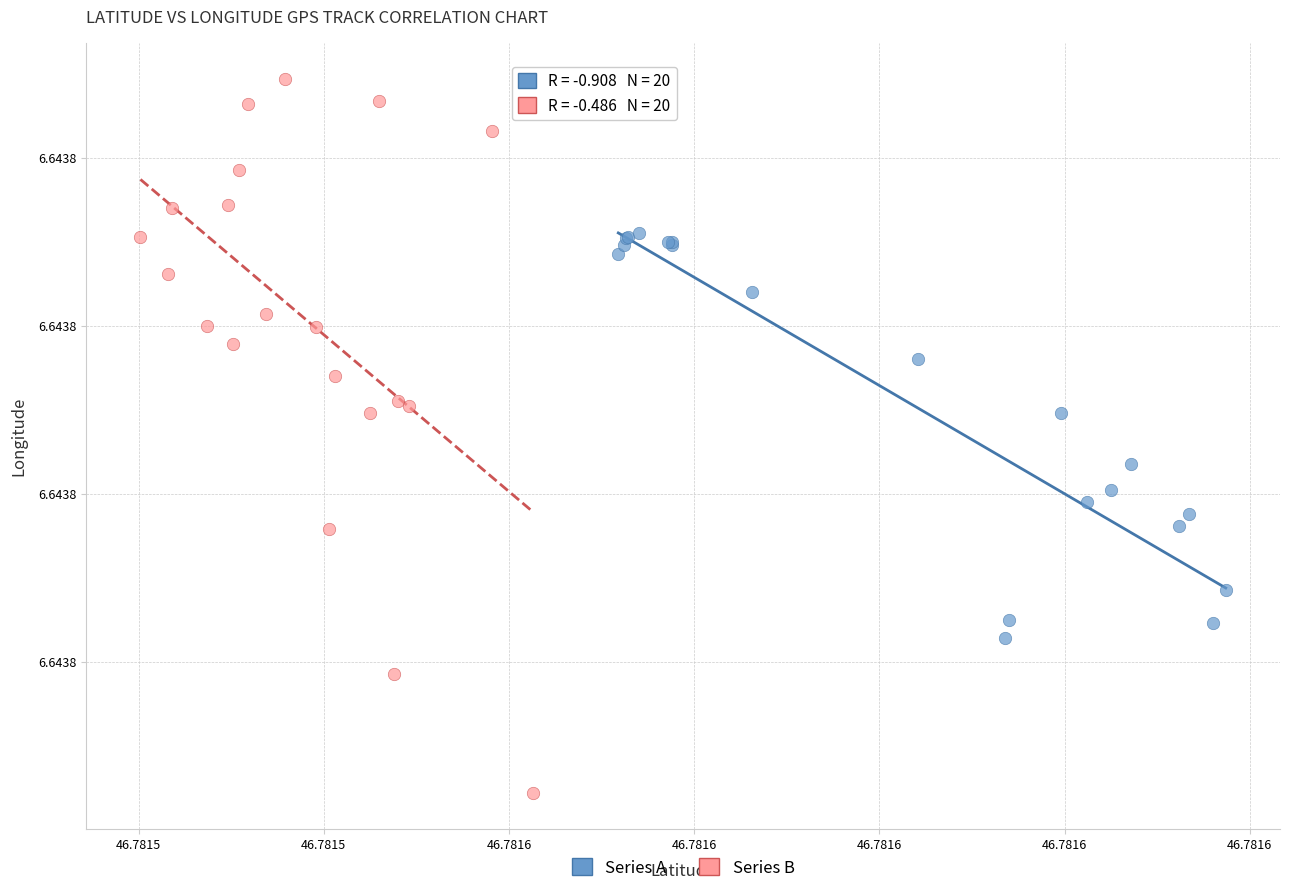

What are all the series names shown in the legend?

Series A, Series B